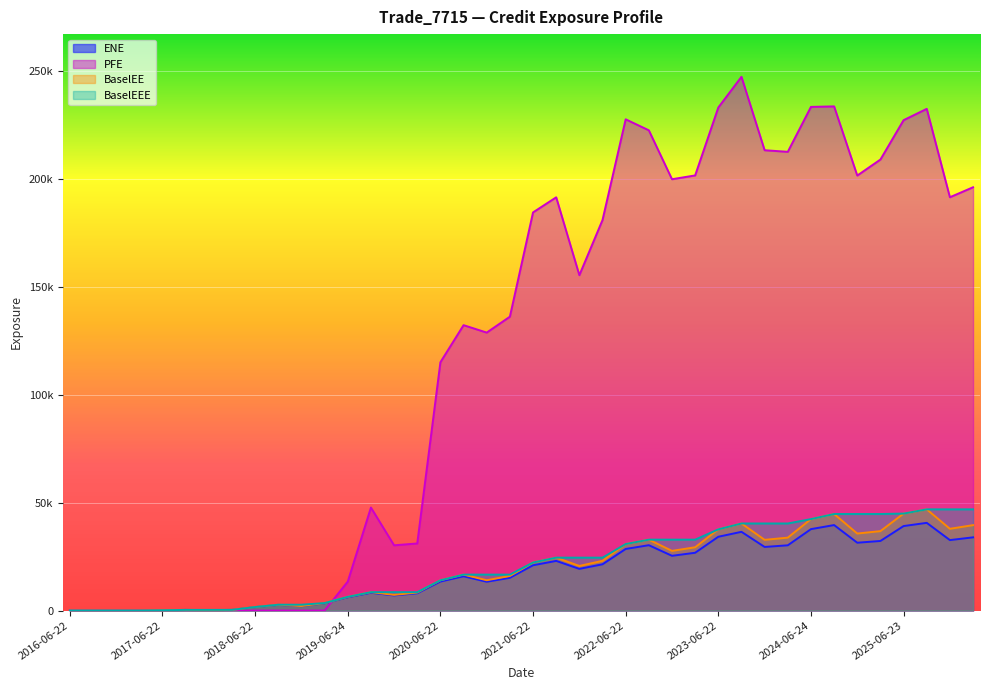

What is the label of the 21st point from the left?

2021-06-22